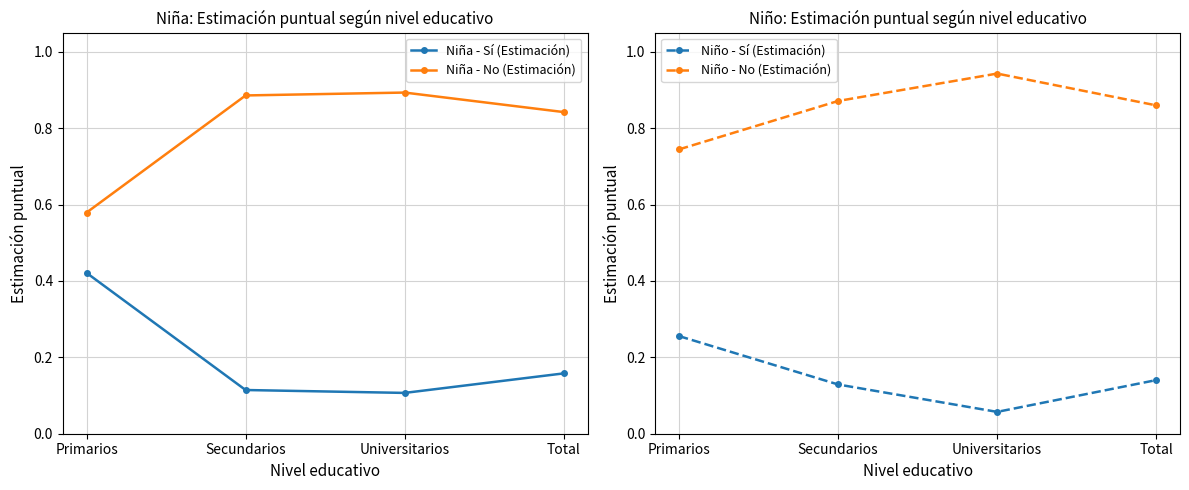

What is the label of the 4th point from the right?

Primarios